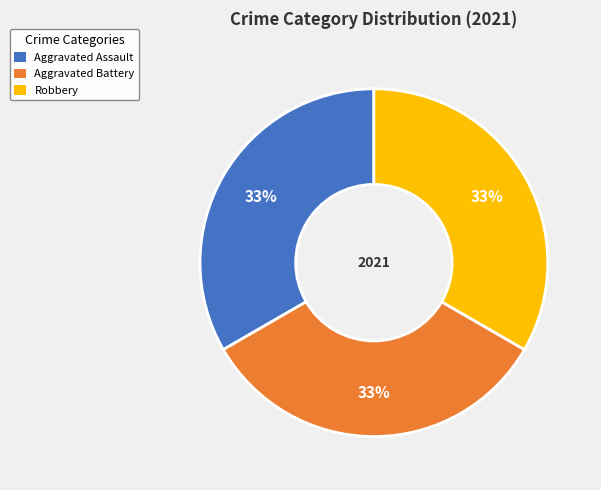

What percentage is the Aggravated Assault slice, to the nearest percent?

33%